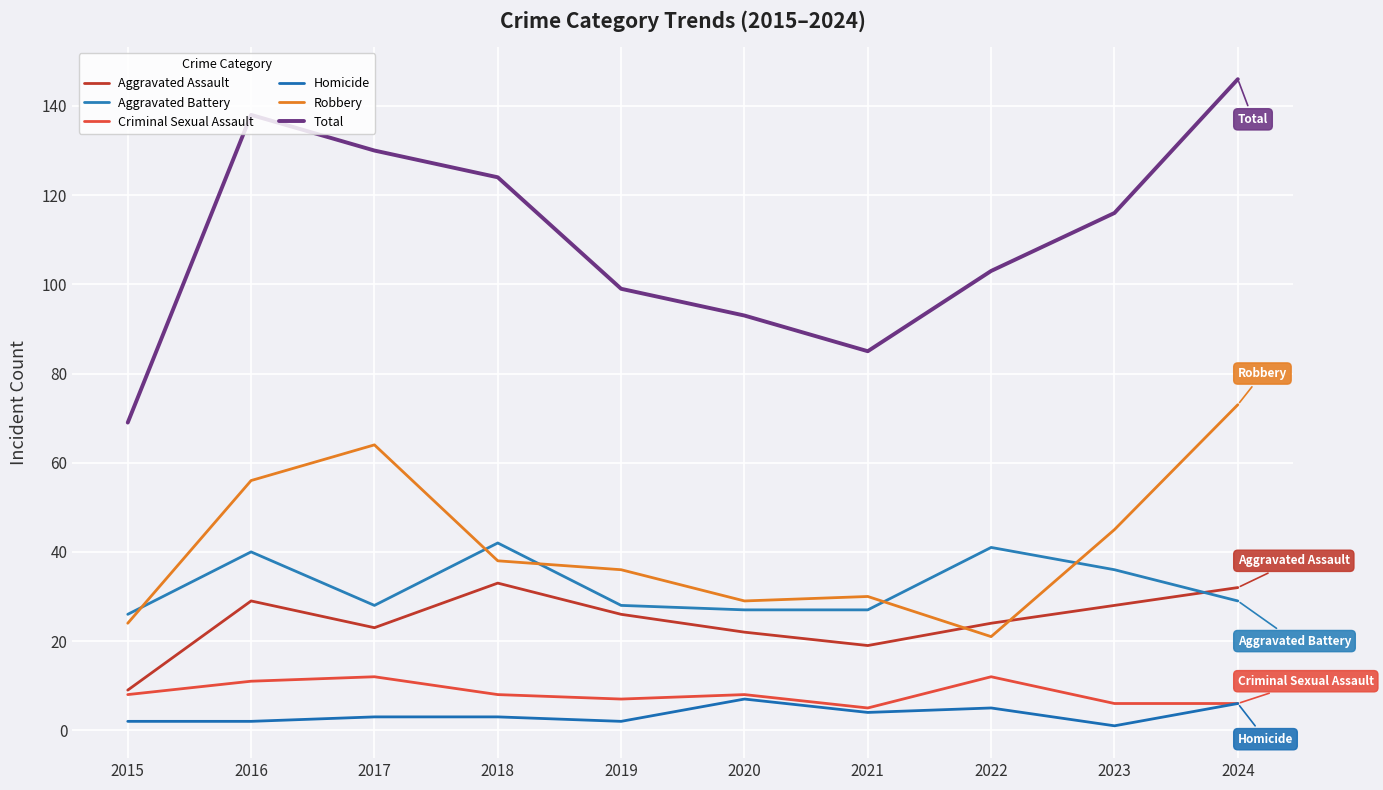

Reading right to left, transcribe all the data shown in this chart.

Aggravated Assault: 32	28	24	19	22	26	33	23	29	9
Aggravated Battery: 29	36	41	27	27	28	42	28	40	26
Criminal Sexual Assault: 6	6	12	5	8	7	8	12	11	8
Homicide: 6	1	5	4	7	2	3	3	2	2
Robbery: 73	45	21	30	29	36	38	64	56	24
Total: 146	116	103	85	93	99	124	130	138	69